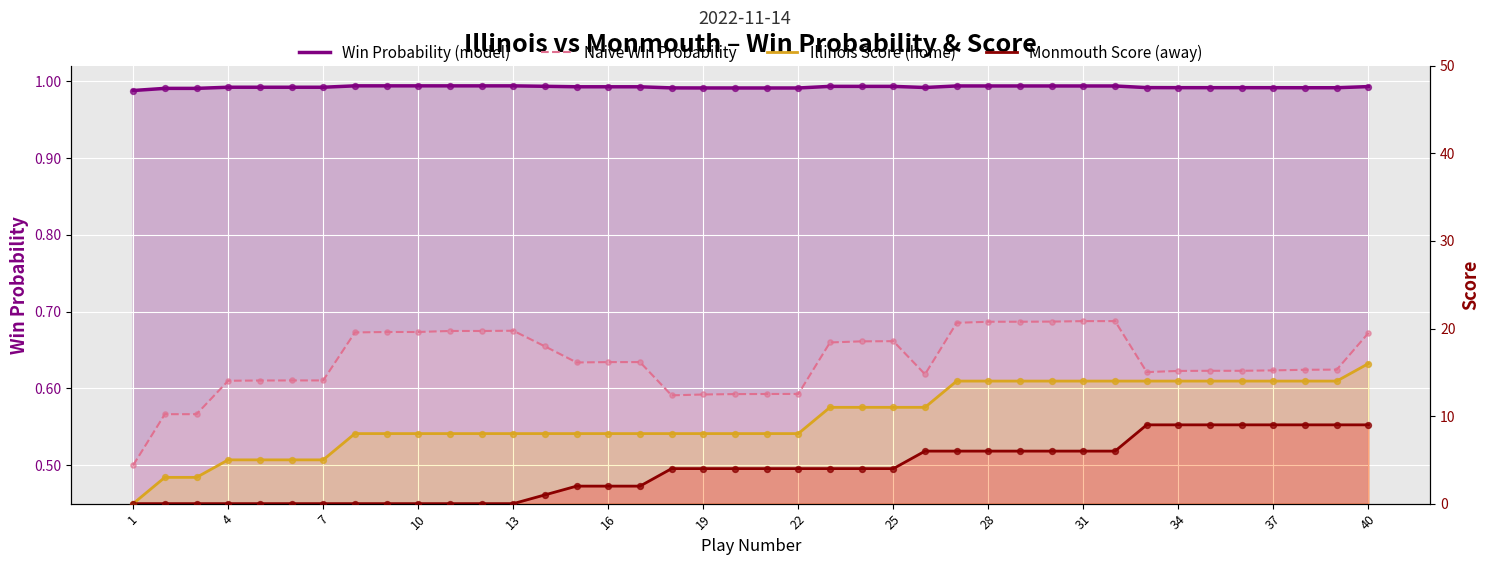

What are all the series names shown in the legend?

Win Probability (model), Naive Win Probability, Illinois Score (home), Monmouth Score (away)